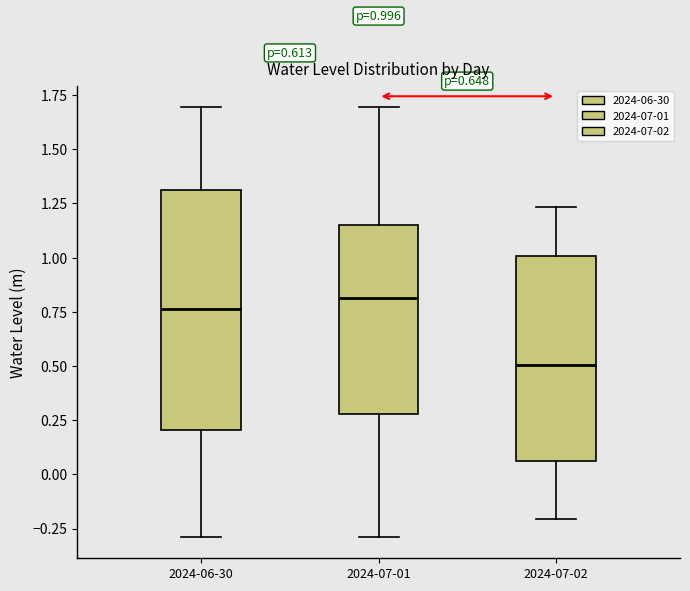

Which box is the tallest, from its lower edge to its upper edge?

2024-06-30